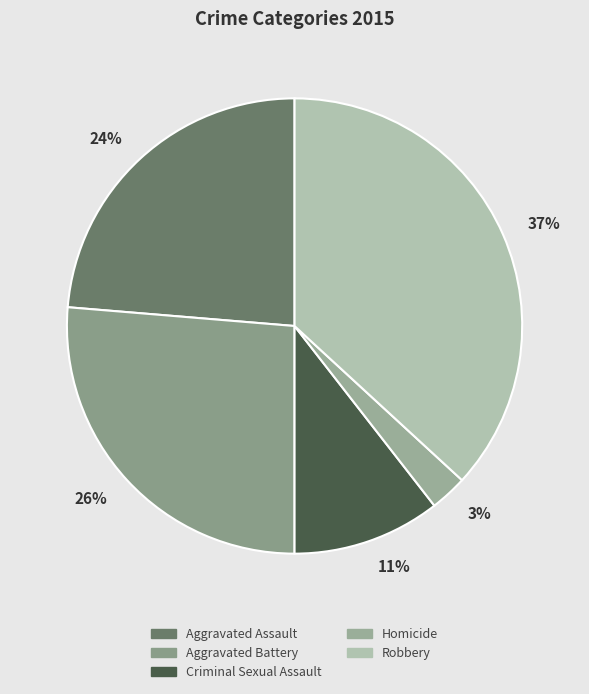

To the nearest percent, what is the average slice percentage?

20%